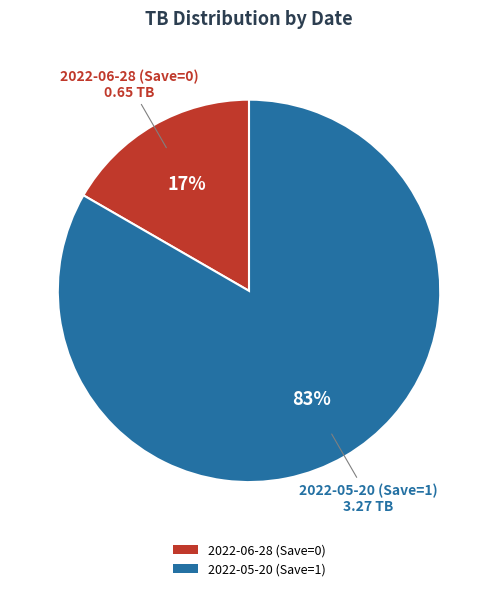

True or false: 2022-05-20 accounts for 73% of the total.

False